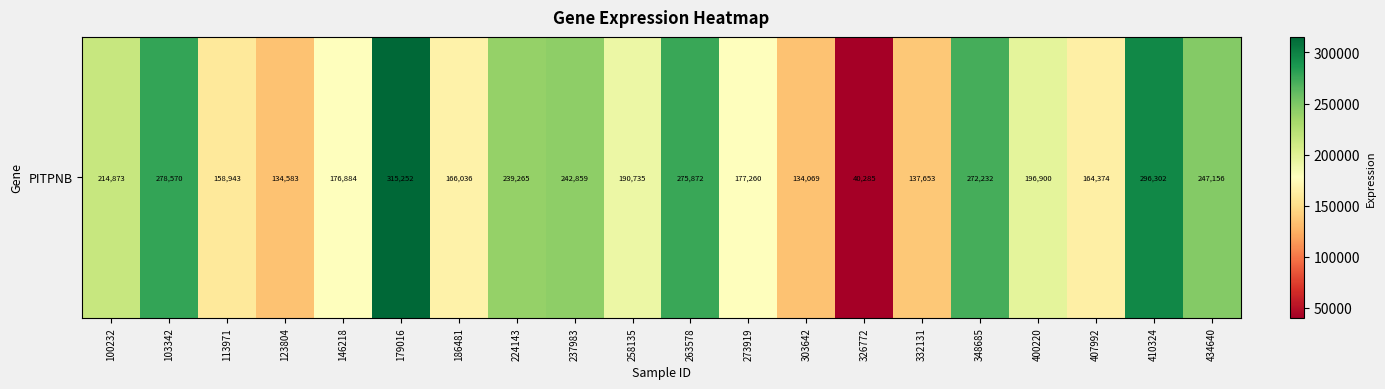

True or false: the data shows 62747 at 326772.

False